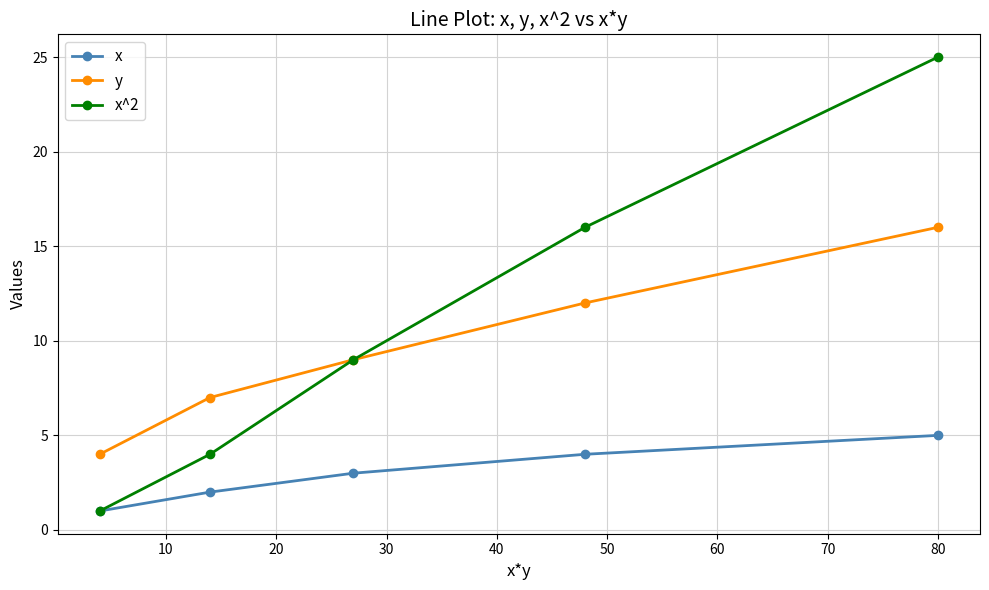

Which series has the widest spread of values?

x^2